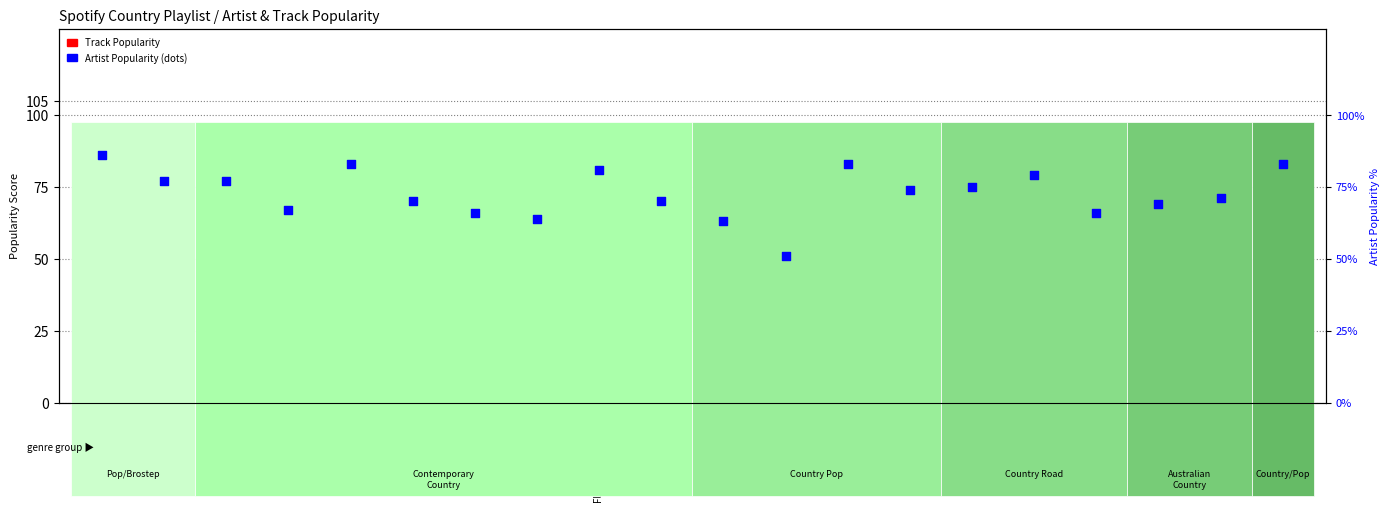

Which series has the largest total across all categories?

Artist Popularity